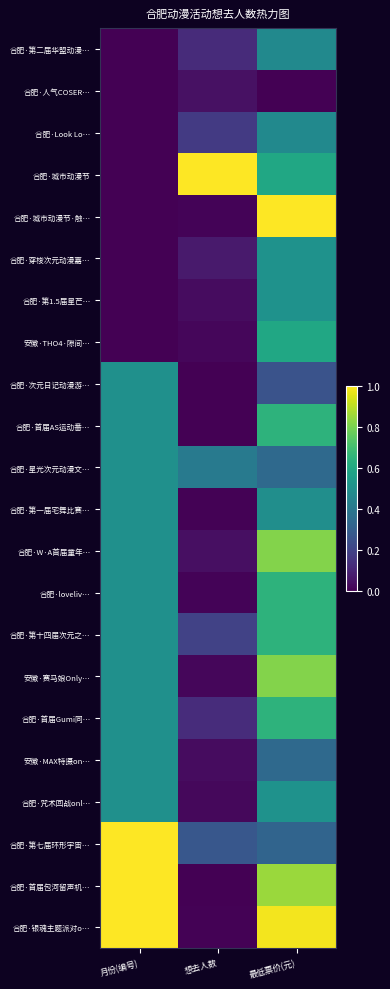

What is the maximum value shown in the chart?

1.0